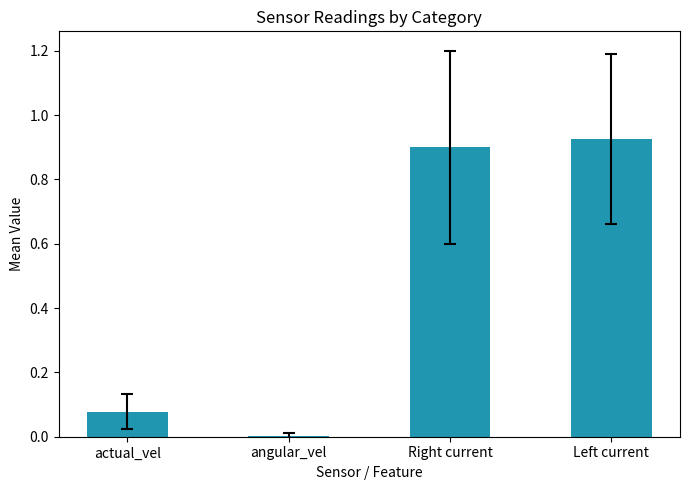

What is the sum of all values?

1.9